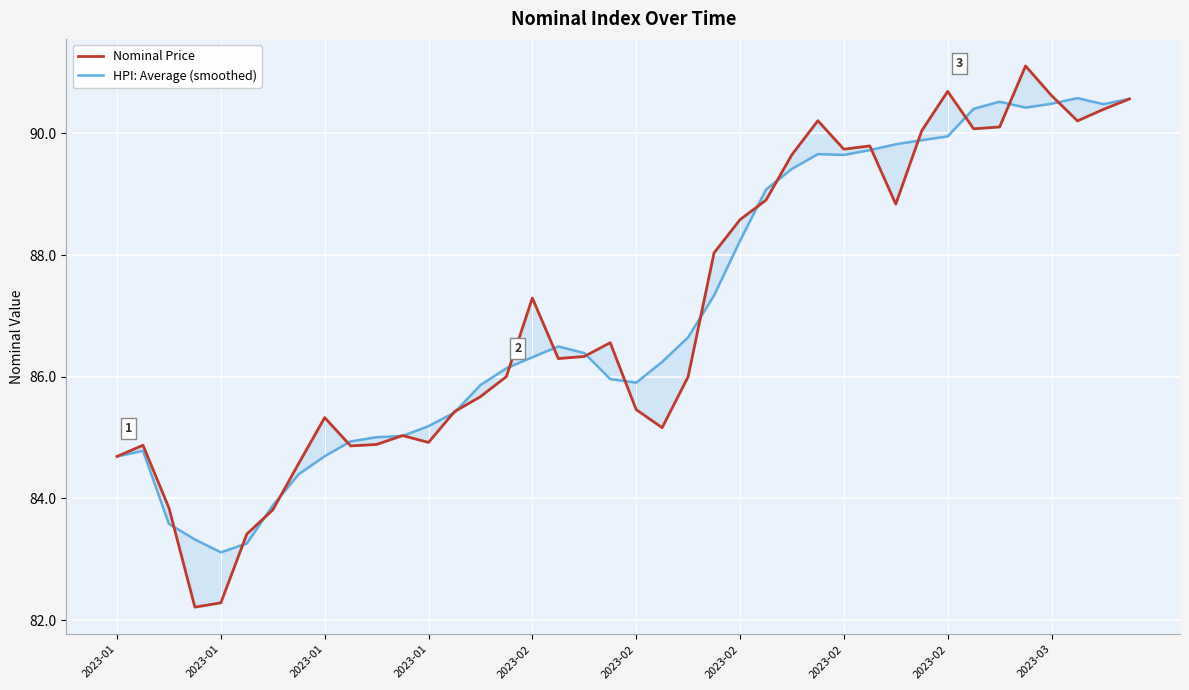

True or false: HPI: Average (smoothed) has a value of 42.7 at 2023-01.

False